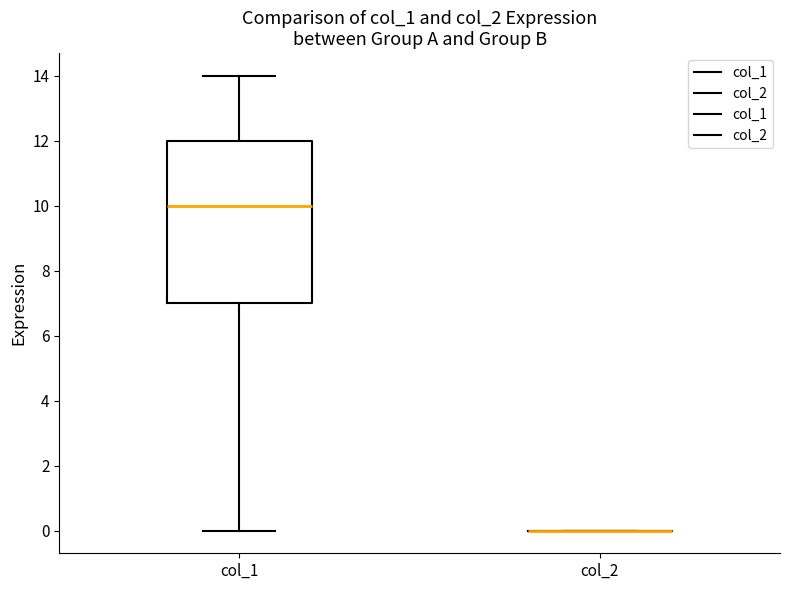

Reading left to right, transcribe this box plot: for each box, give where its median line is, the range the box spans, and where its two whiskers end, as read against the y-axis. The values are not printed on the chart, so give them approximately, as read against the axis.

col_1: median 10, box 7 to 12, whiskers 0 to 14
col_2: box collapsed to a line at 0, whiskers 0 to 0